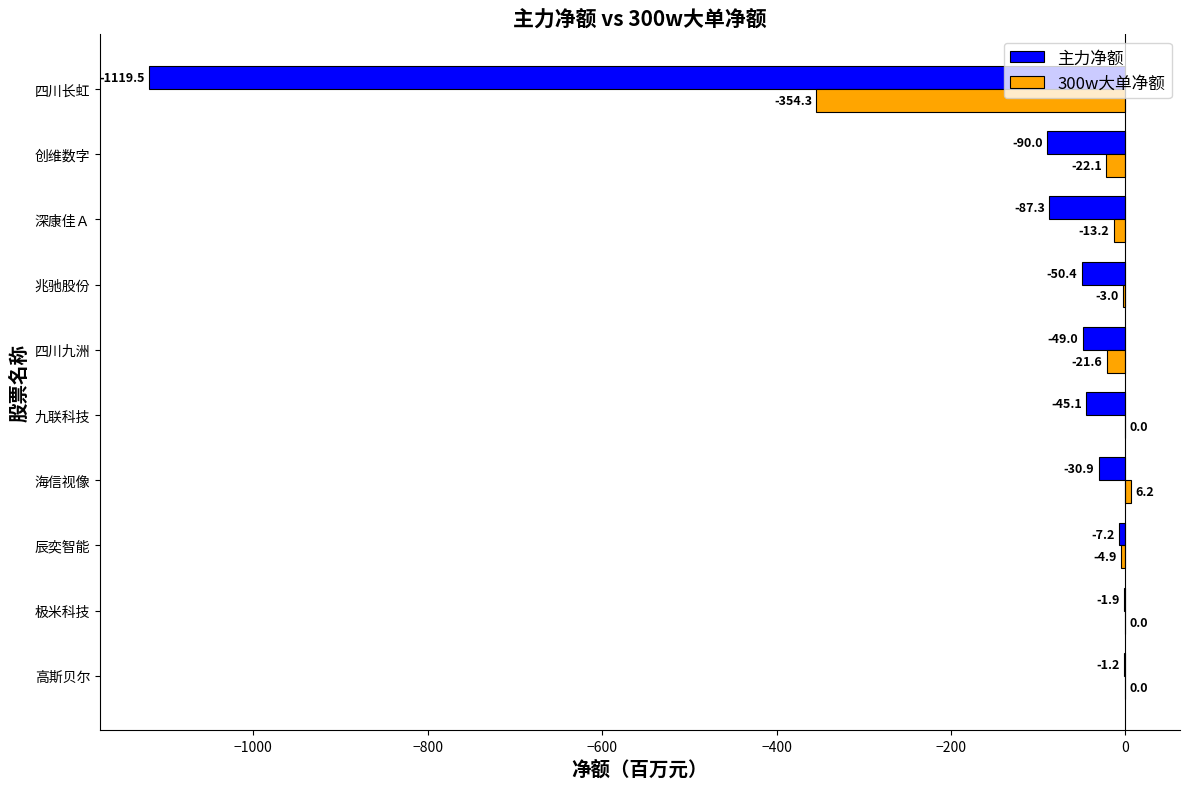

Which series has the largest total across all categories?

300w大单净额